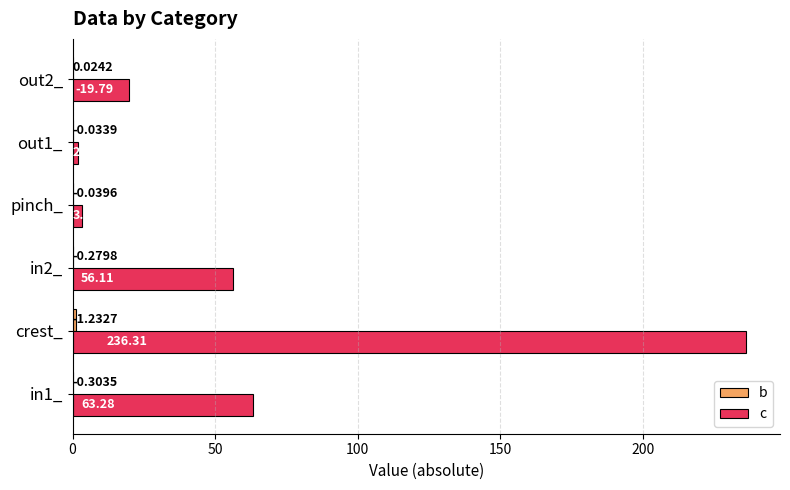

What is the sum of the c values at in1_ and pinch_?

66.4